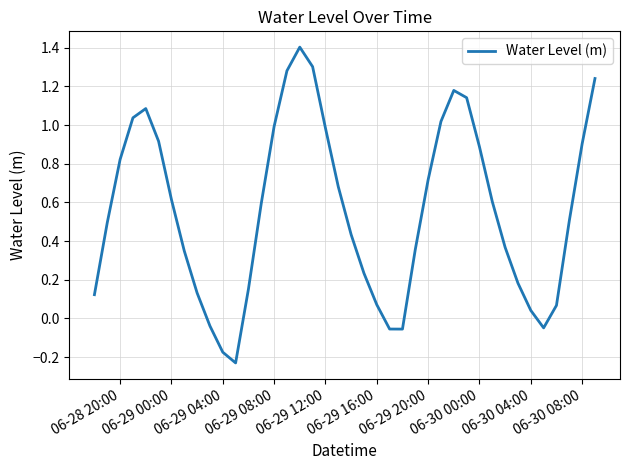

What is the difference between the maximum and minimum values?

1.6